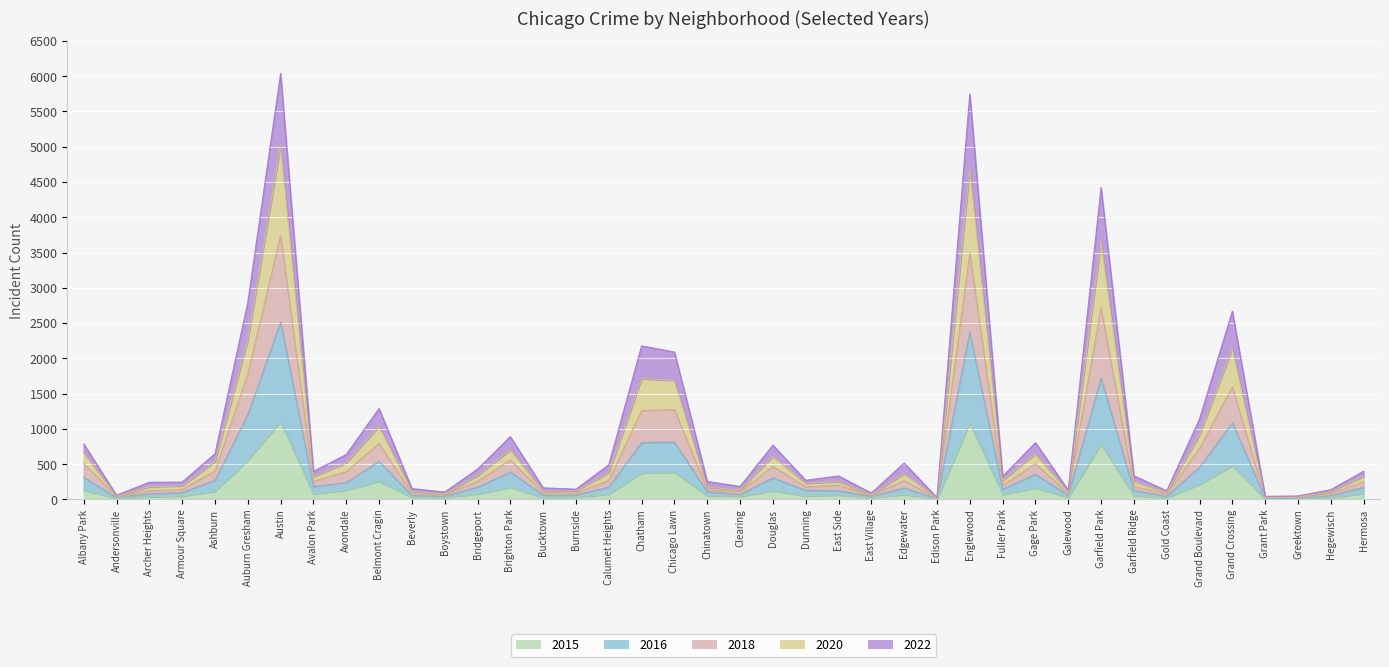

At which category does 2016 reach its first local valley?

Andersonville